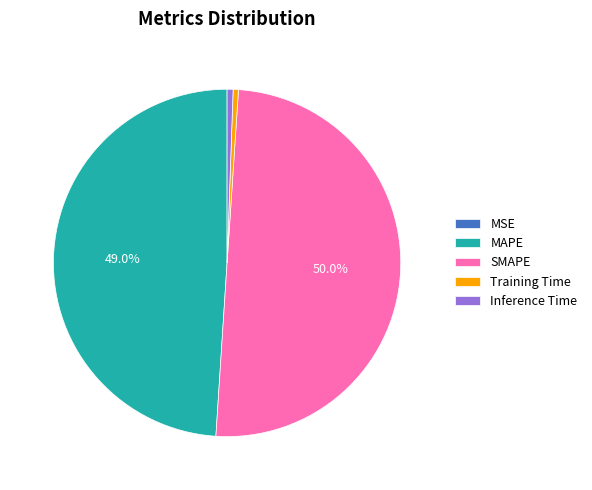

Is the sum of MAPE and SMAPE greater than half?

Yes